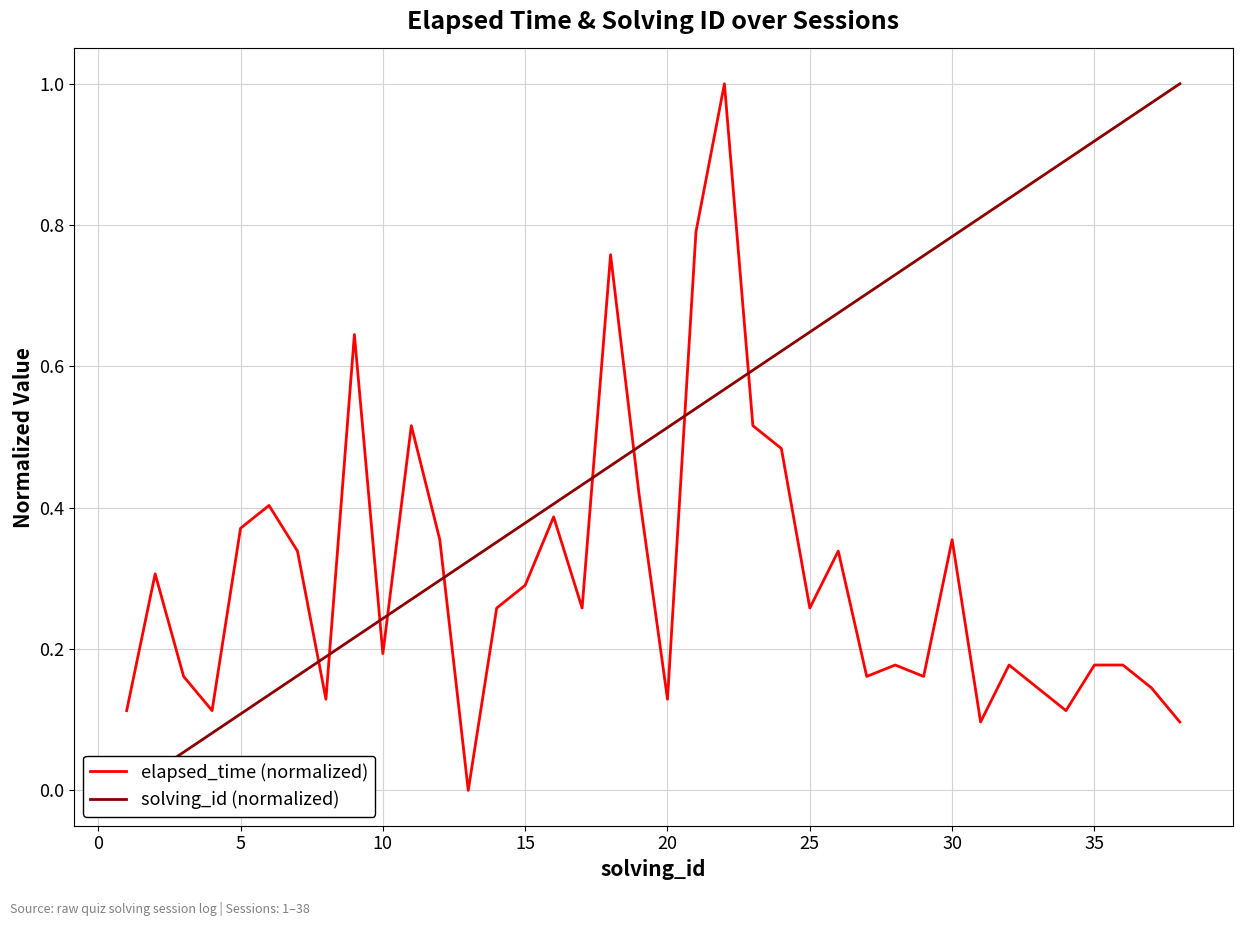

How many lines are shown in the chart?

2